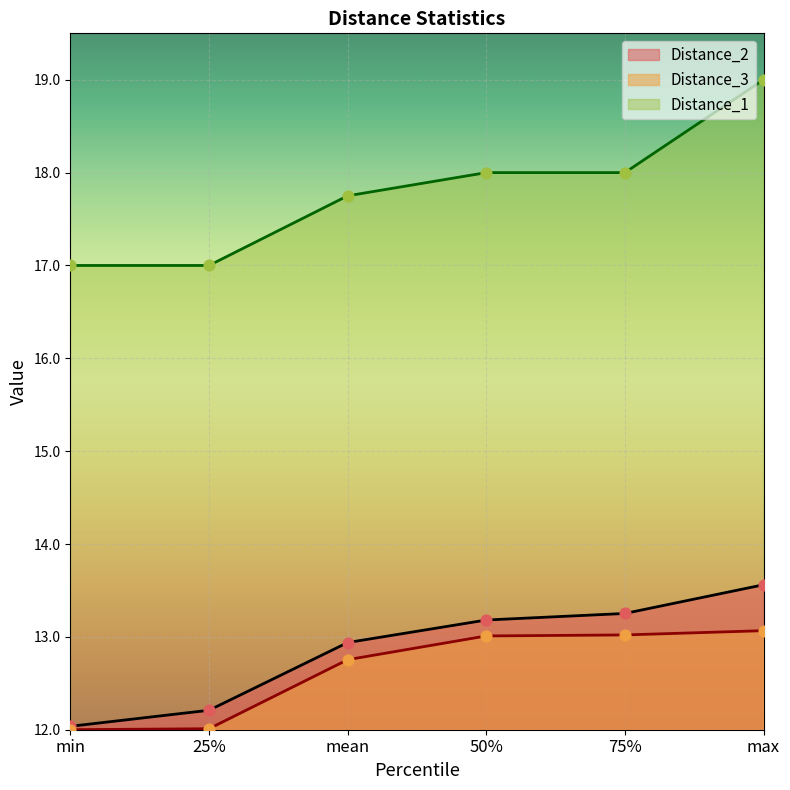

Which series has the widest spread of Y values?

Distance_1